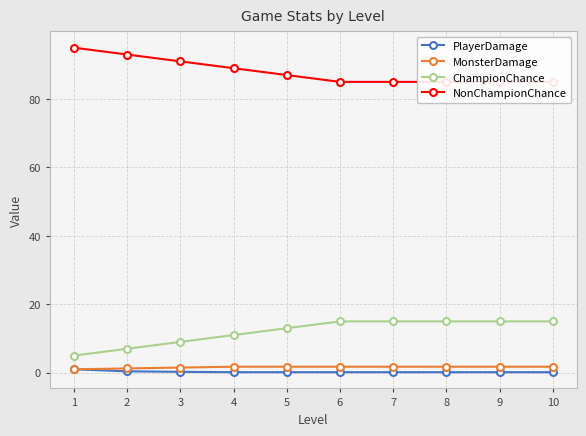

At how many categories does at least one series exceed 74?

10